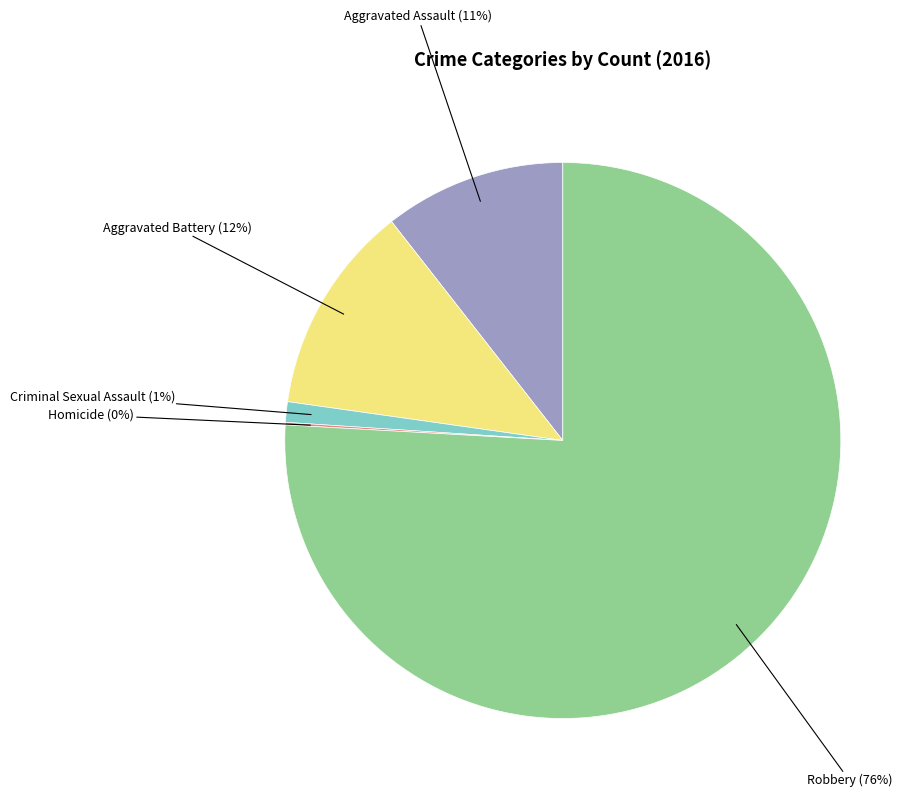

What is the largest slice in the pie chart?

Robbery